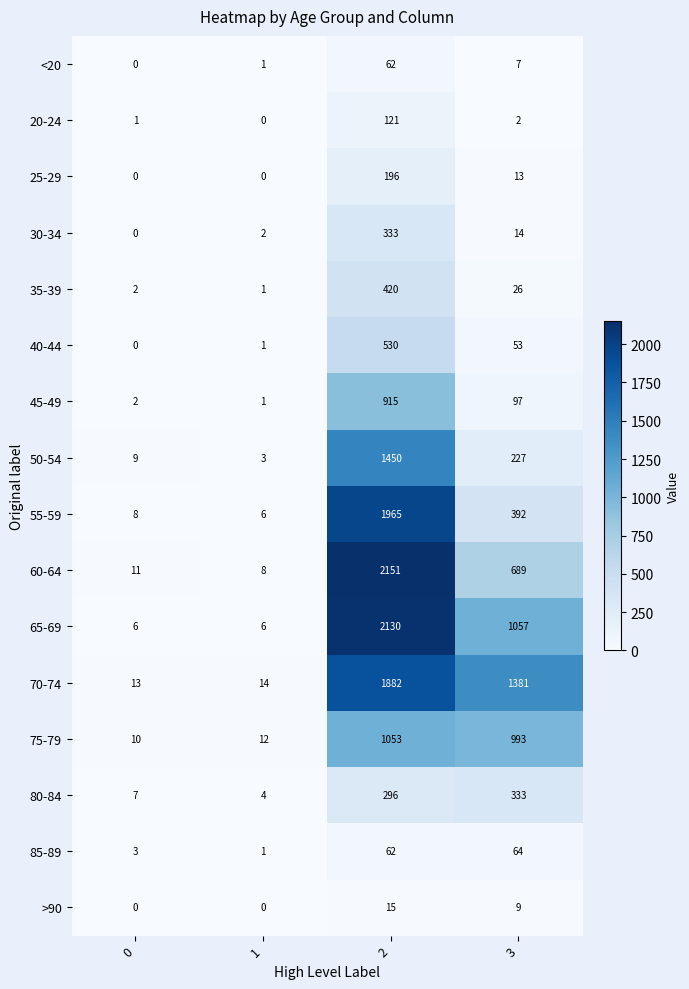

Which series changed the most between 0 and 1?

50-54